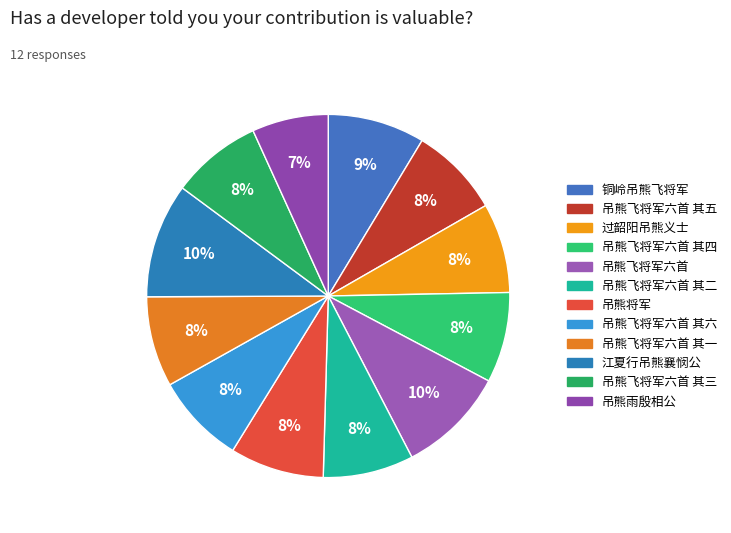

Which has a higher value, 铜岭吊熊飞将军 or 吊熊飞将军六首 其四?

铜岭吊熊飞将军